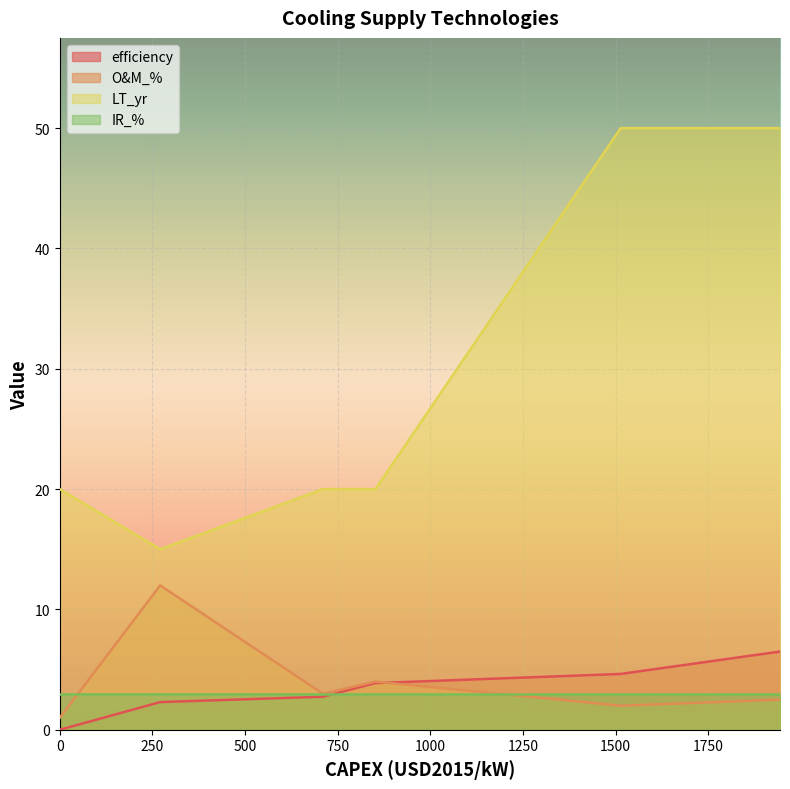

What is the lowest value of the IR_% series?

3.0